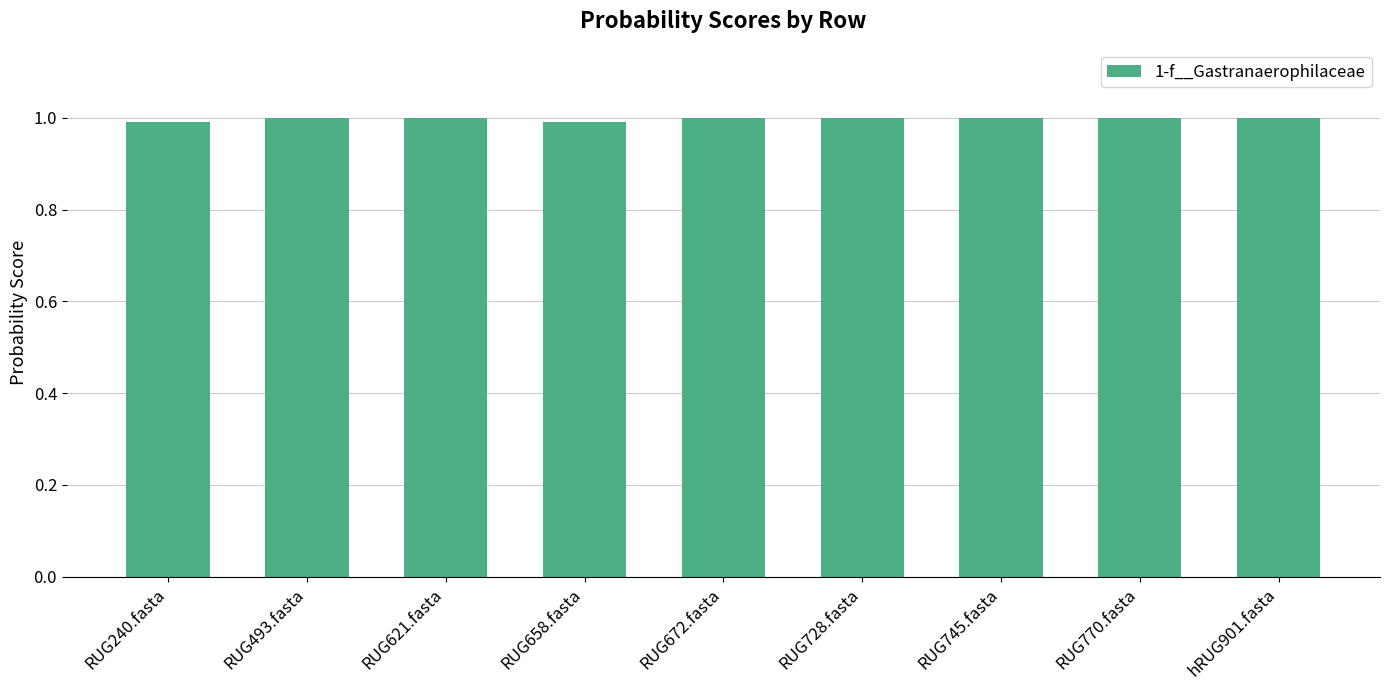

Approximately how many times larger is the value at RUG240.fasta compared to hRUG901.fasta?

1.0